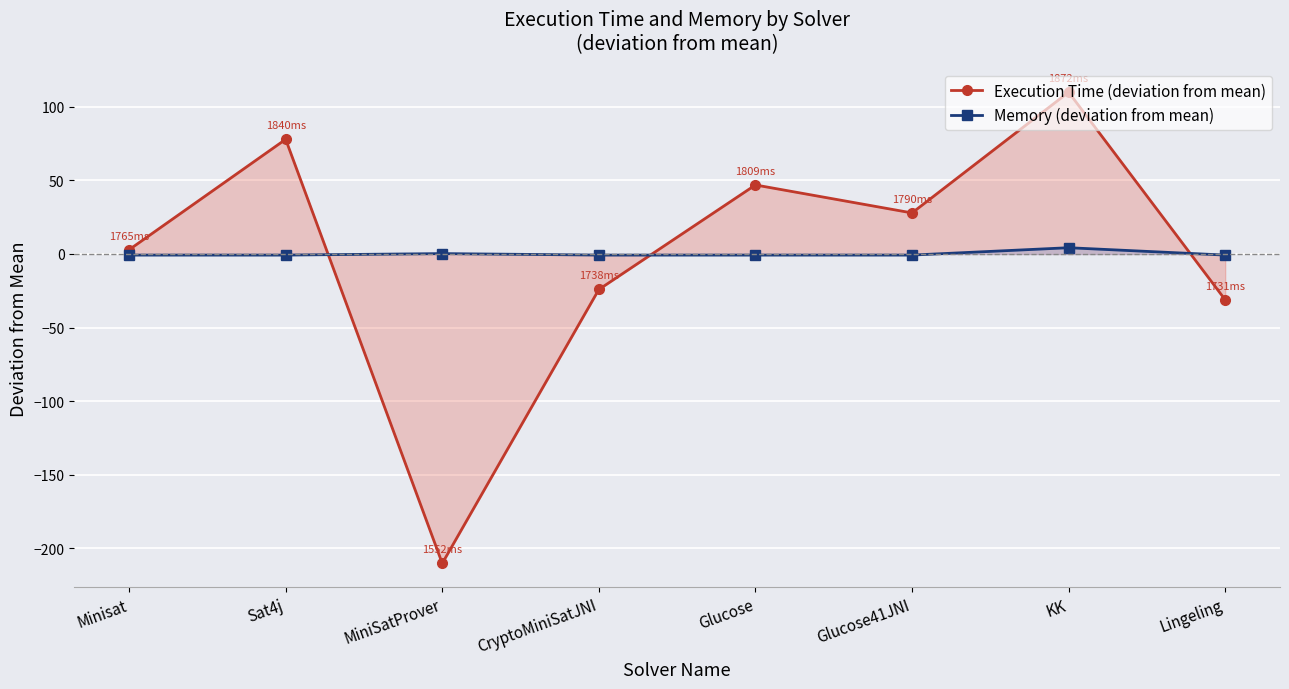

How many interior local peaks does the Memory (deviation from mean) series have?

2